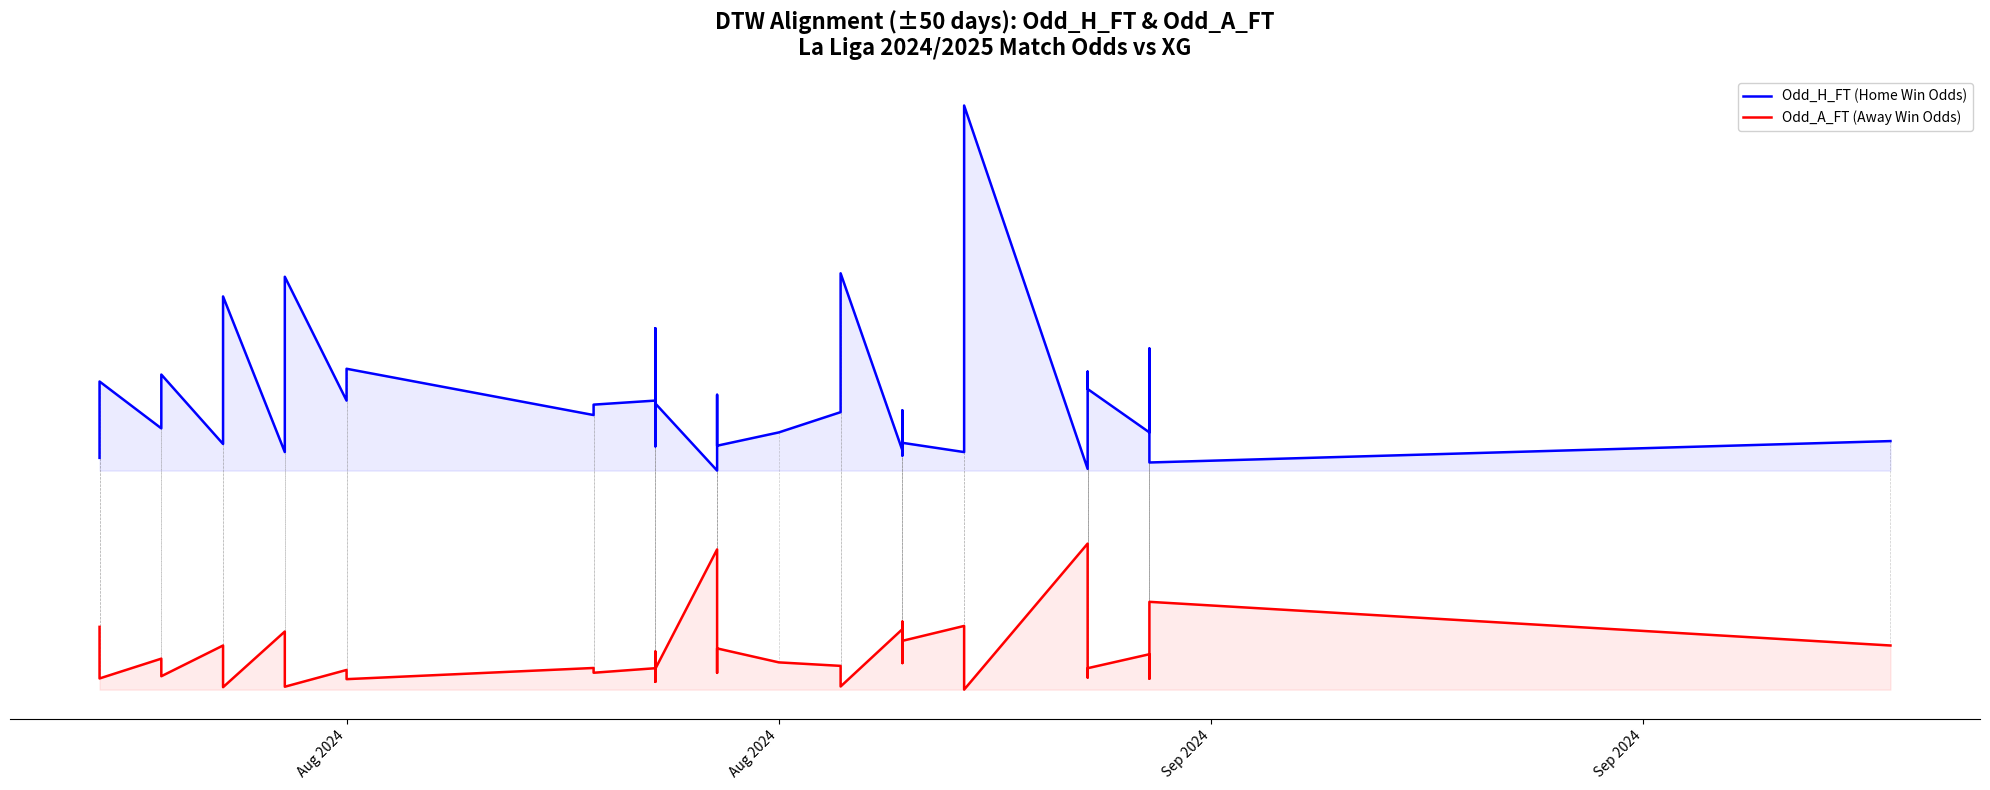

True or false: Odd_H_FT (Home Win Odds) and Odd_A_FT (Away Win Odds) cross at least once.

False